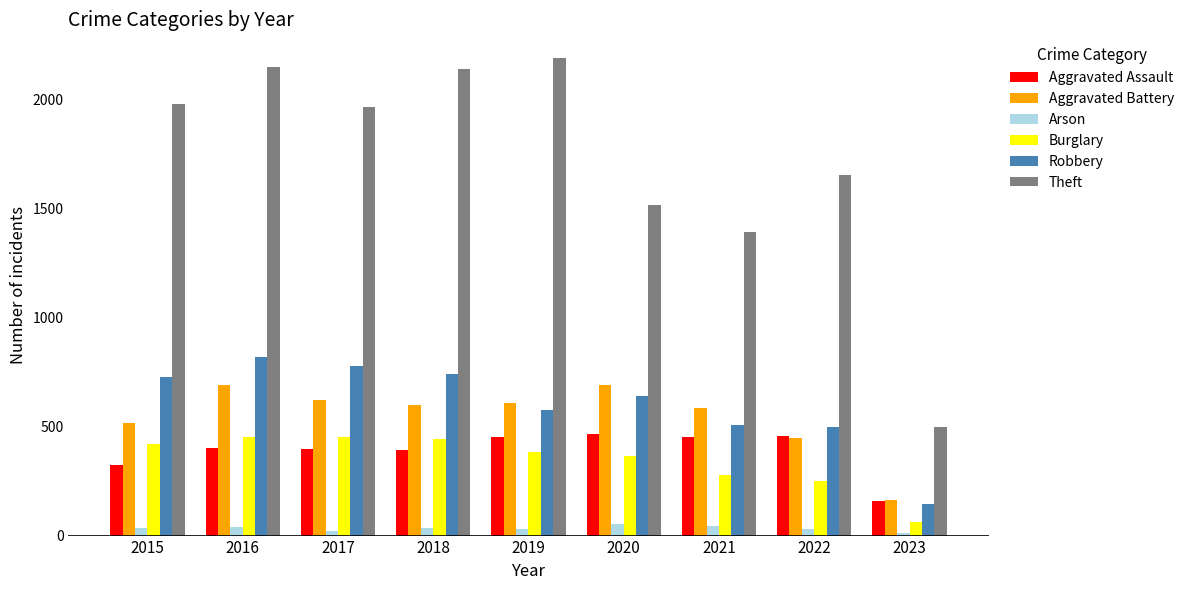

How many bars are there in each group?

6